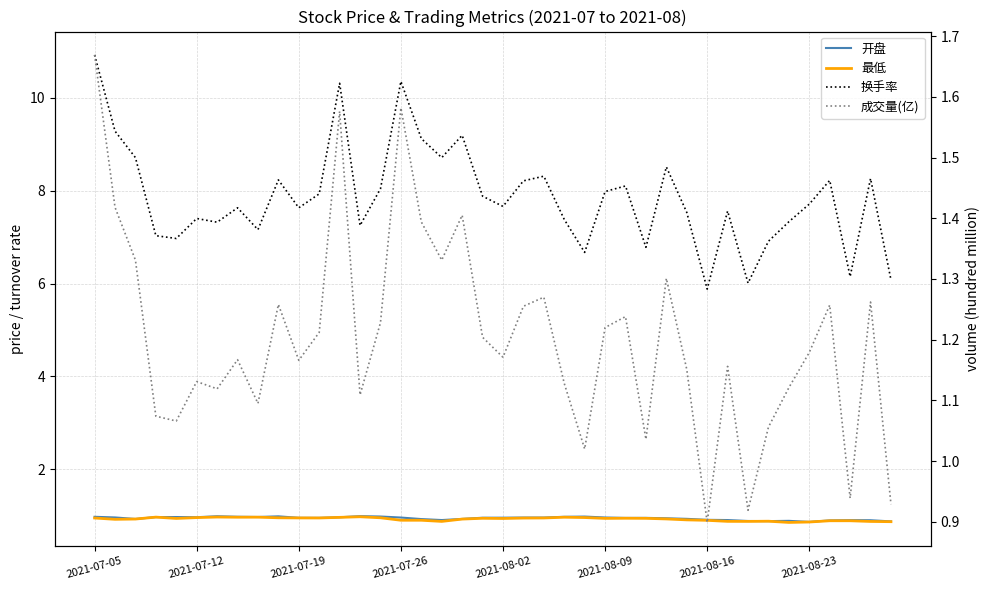

Does the chart display data point markers on the line(s)?

No